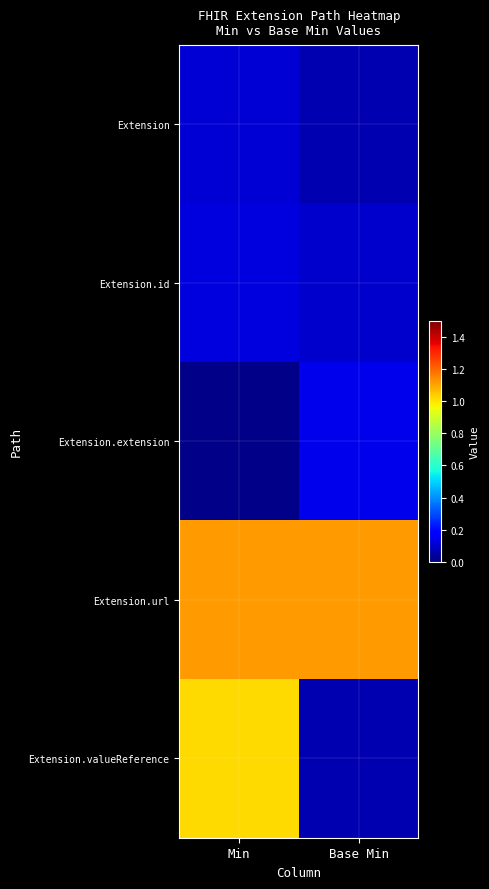

List the series in order of their peak value, highest first.

Extension.url, Extension.valueReference, Extension.extension, Extension.id, Extension